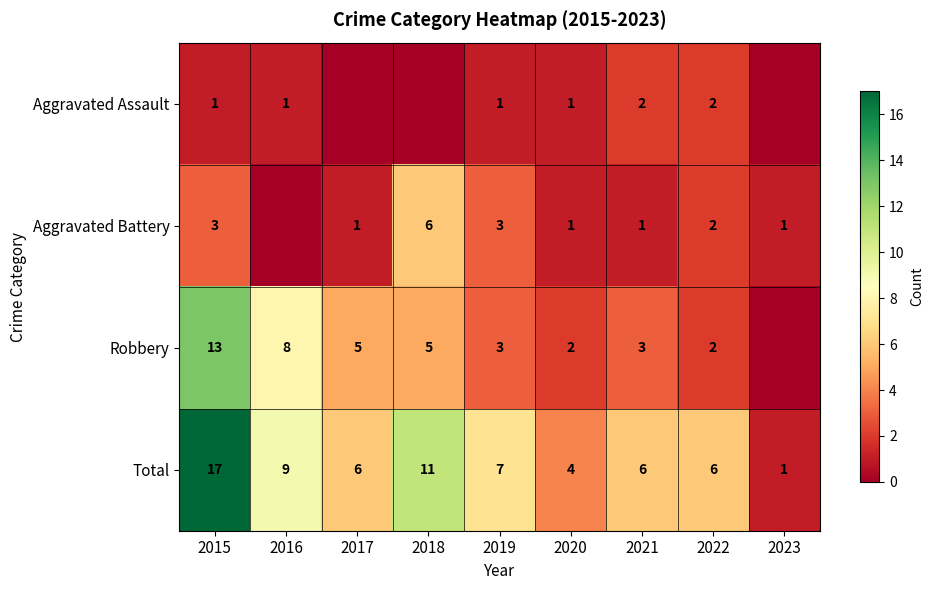

The value of Total at 2019 is 7. True or false?

True